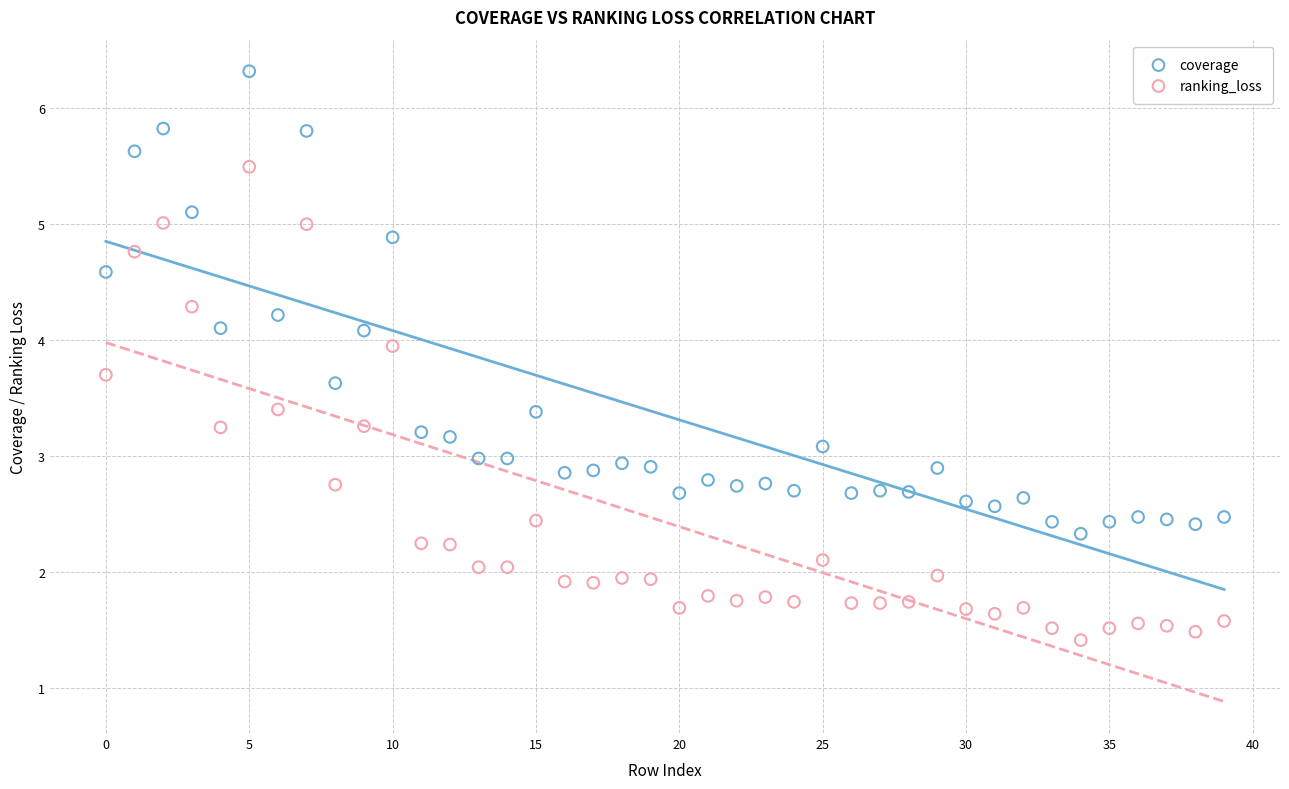

Which series contains the lowest Y value?

ranking_loss